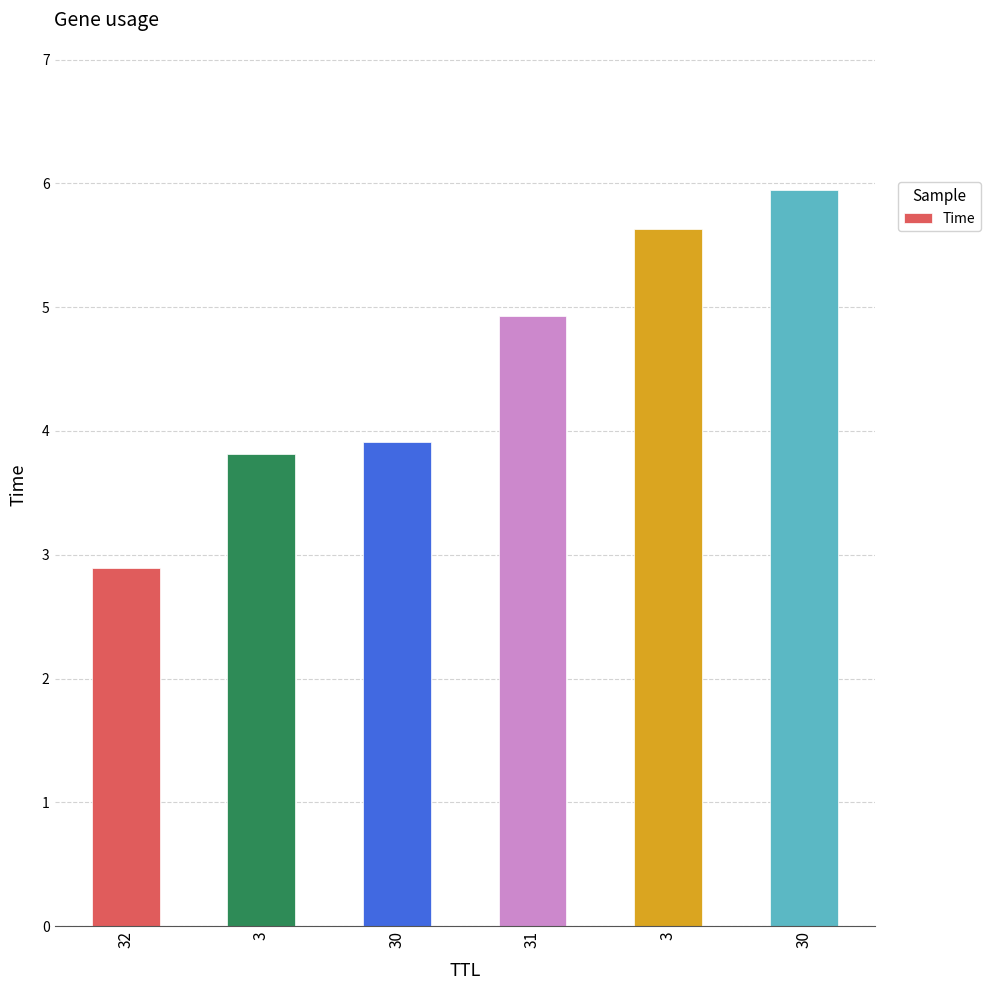

Reading left to right, transcribe all the data shown in this chart.

2.9	3.8	3.9	4.9	5.6	5.9